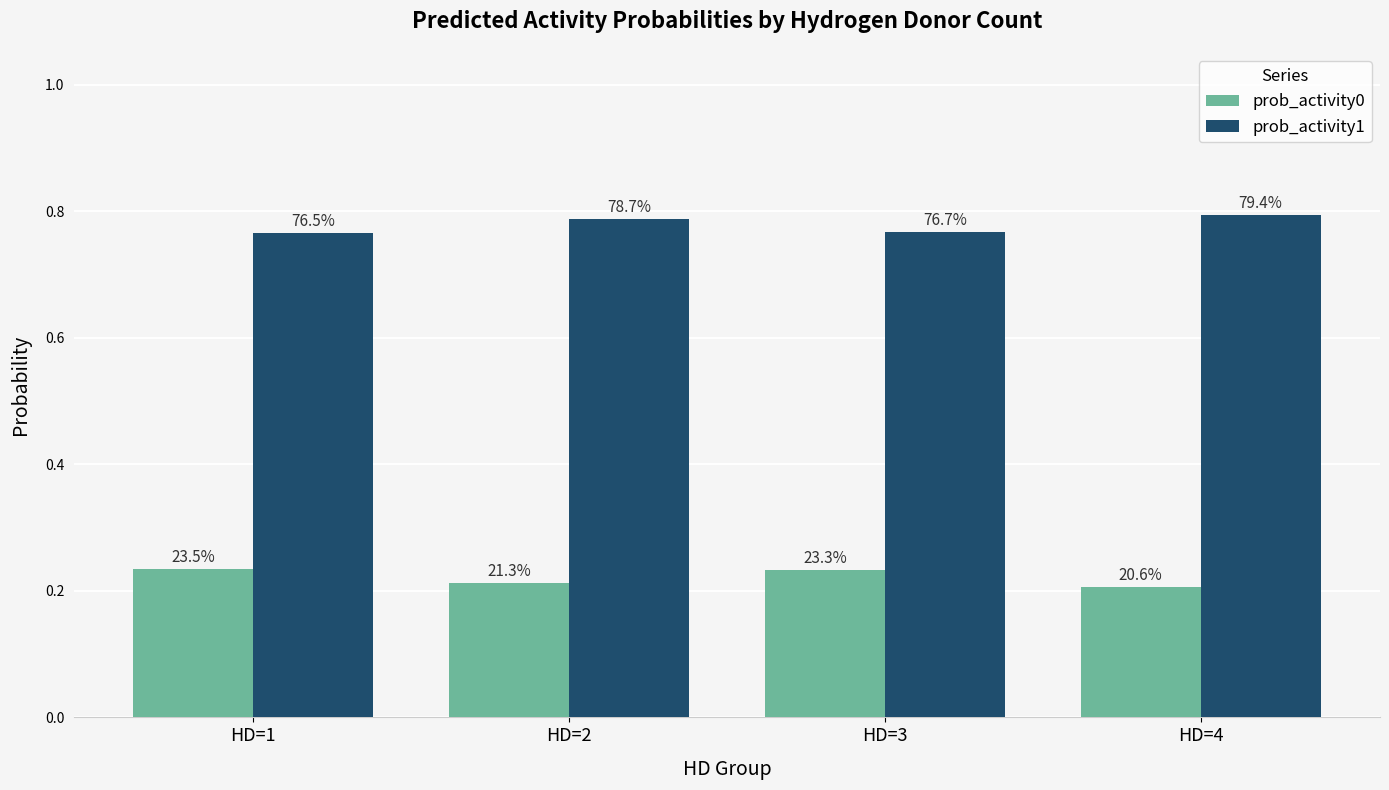

At which label does prob_activity0 reach its minimum?

HD=4